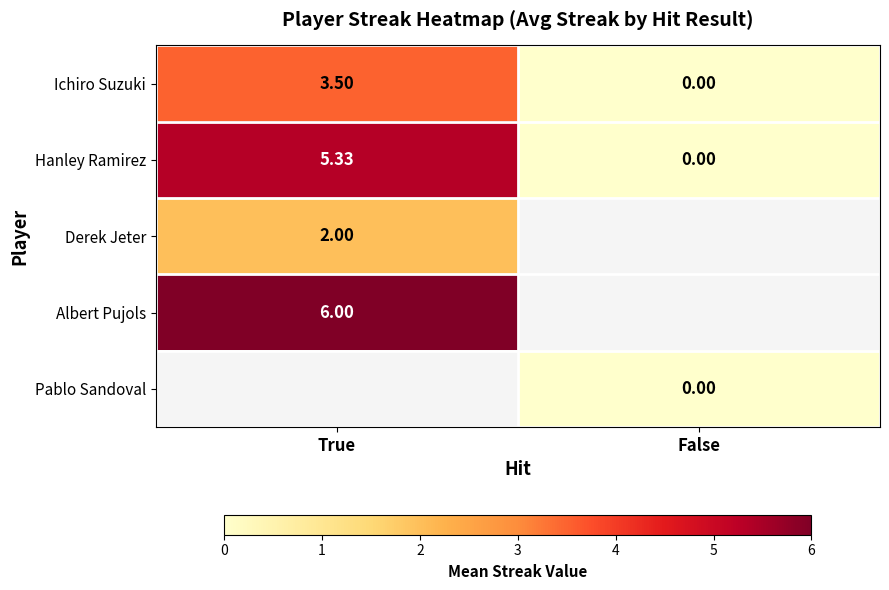

At which label is Ichiro Suzuki closest to 1?

False